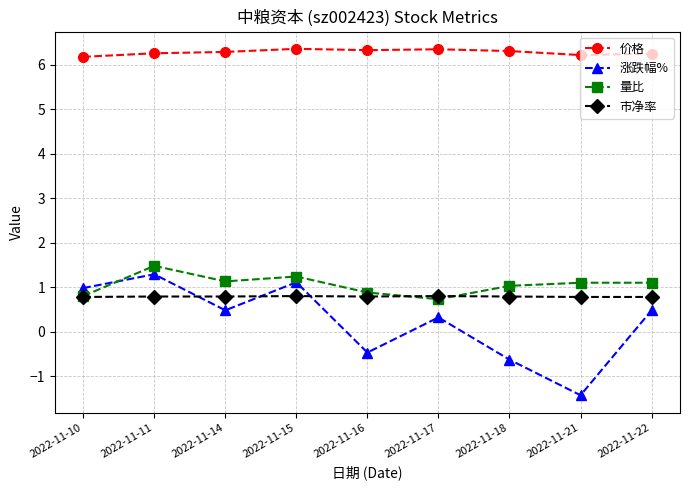

Which series has the largest range (max minus min)?

涨跌幅%